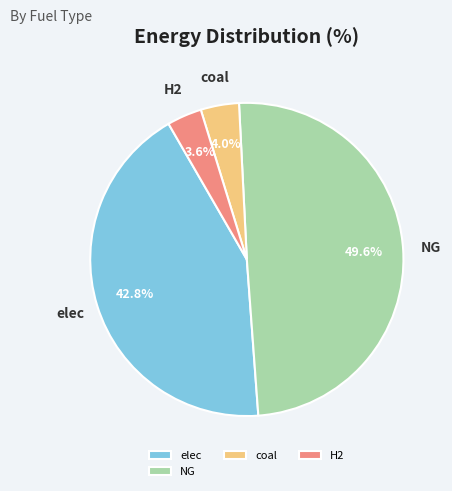

To the nearest percent, what percentage of the pie is NG?

50%